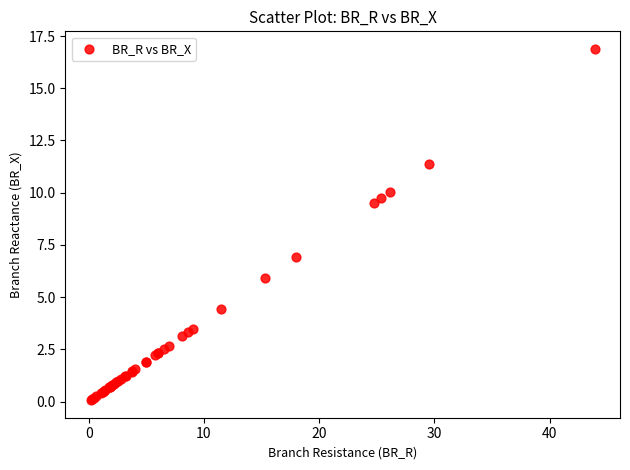

What Y value in the scatter plot is closest to 8?

6.9